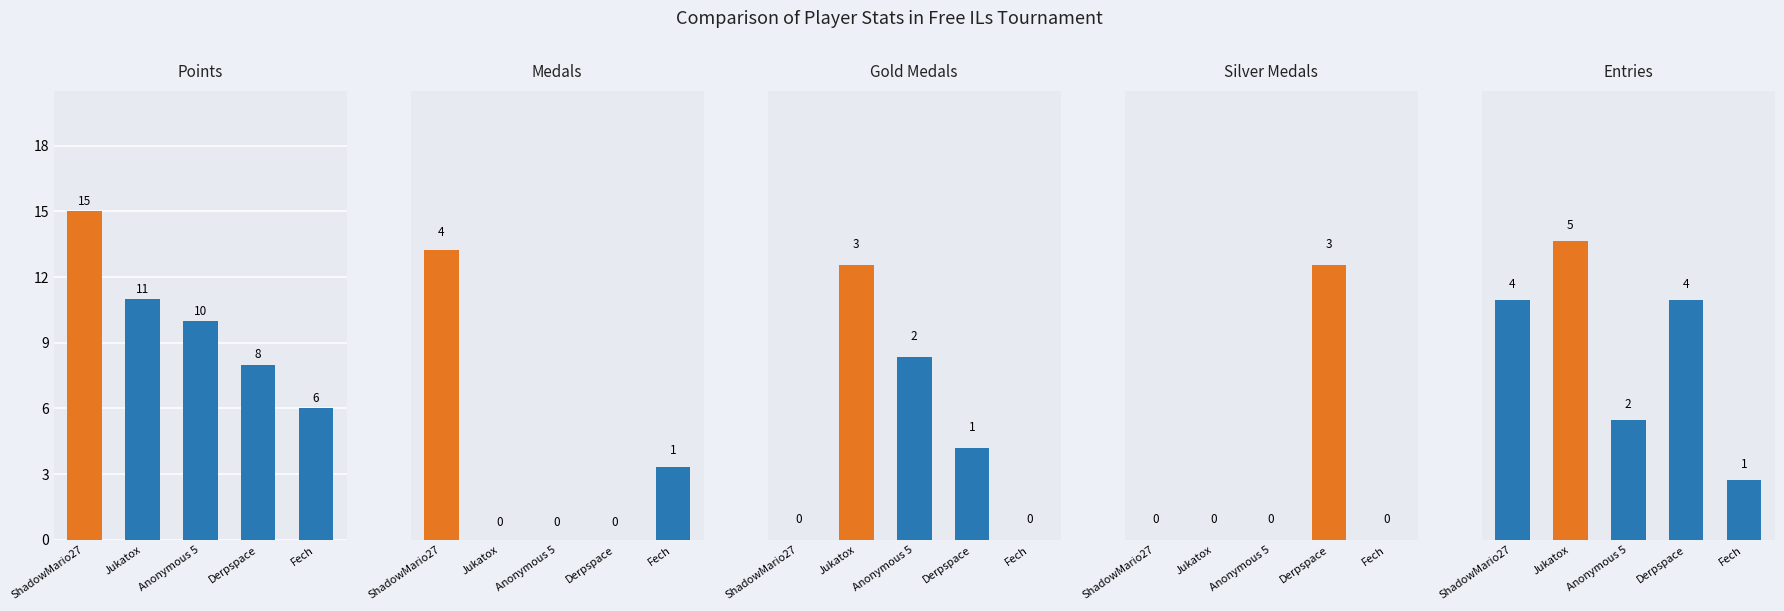

What are all the series names shown in the legend?

Points, Medals, Gold Medals, Silver Medals, Entries